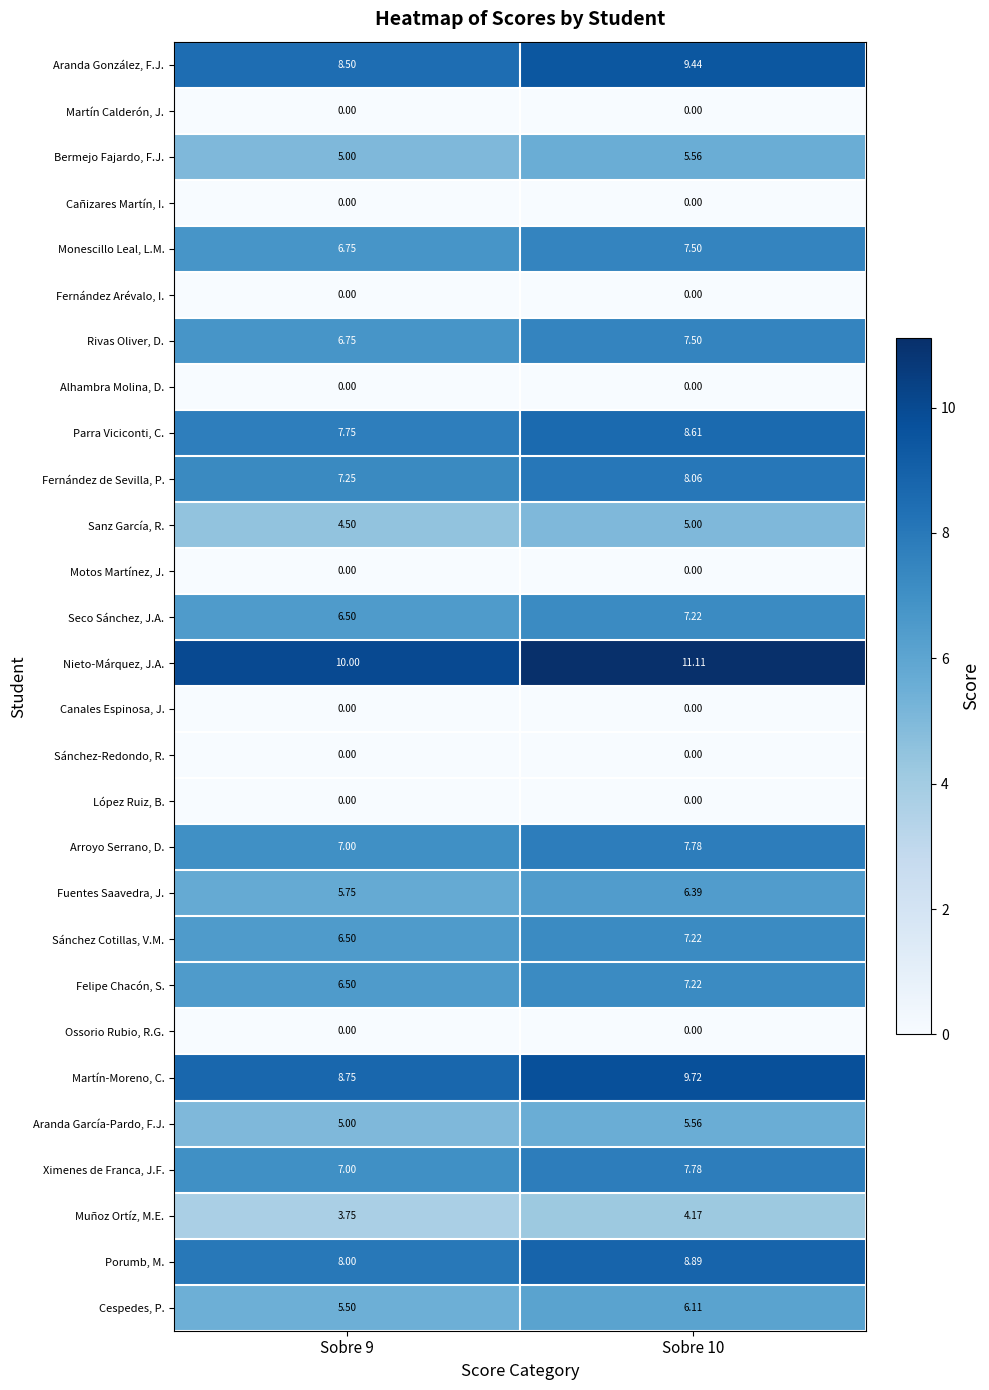

How many values in the Felipe Chacón, S. series are below 7?

1